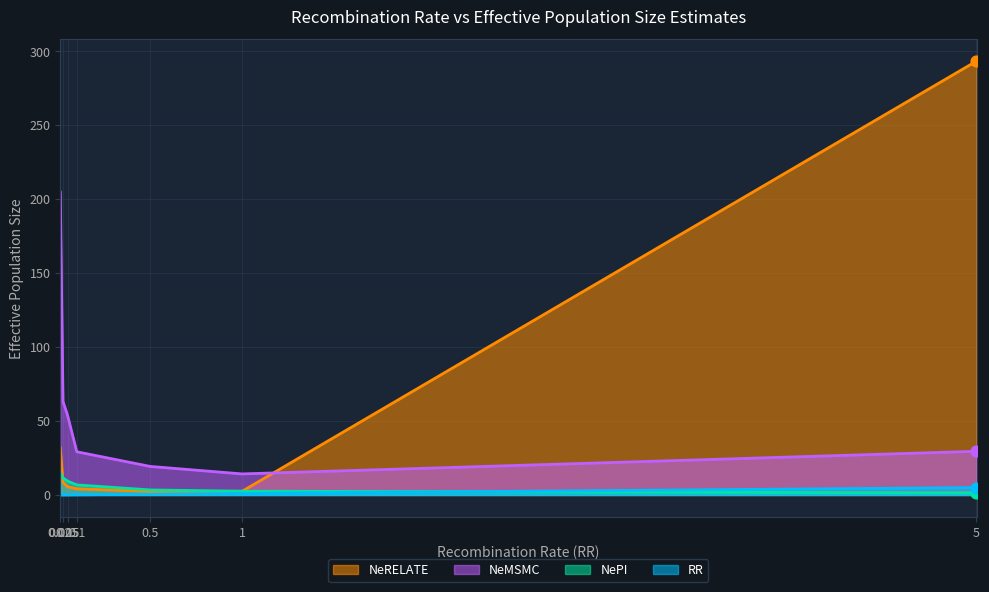

Is the value of RR at 0.05 greater than the value of NeMSMC at 0.1?

No